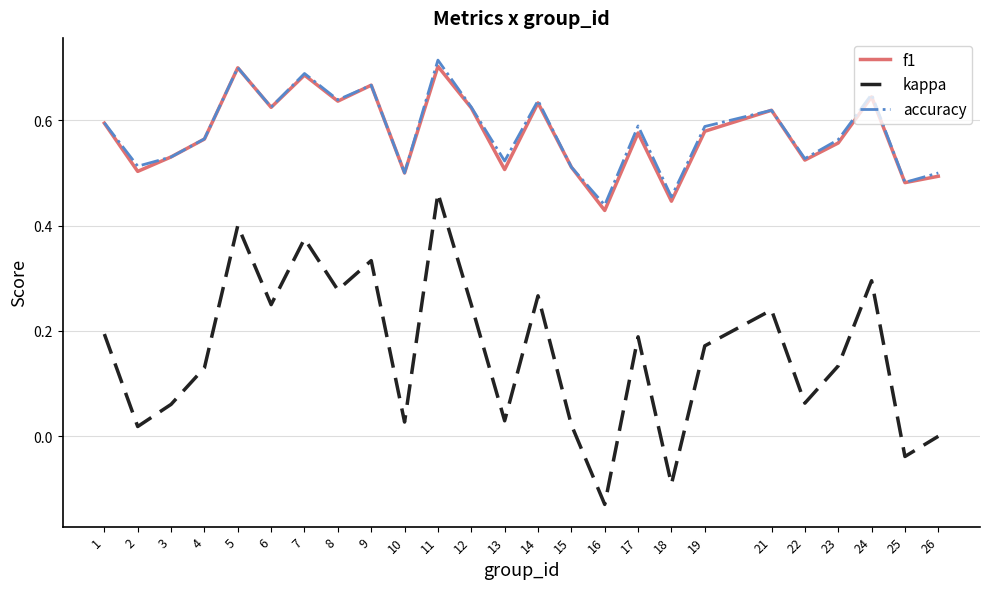

Which series changed the most between 13 and 14?

kappa